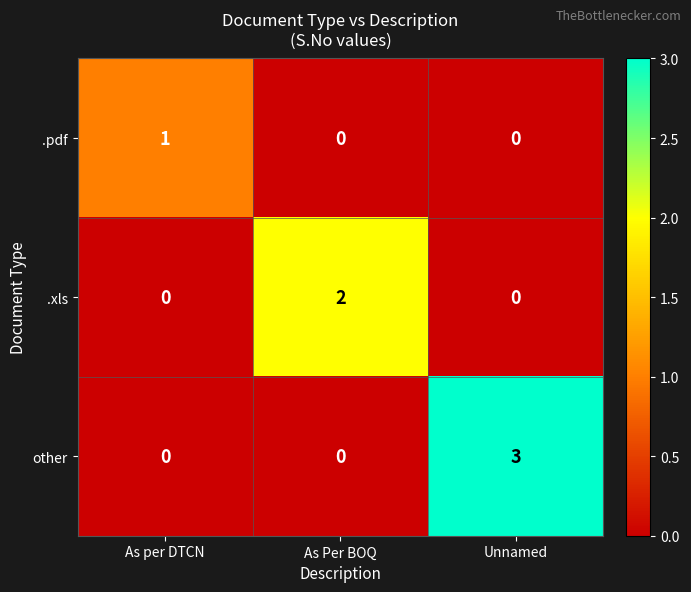

Which label corresponds to the largest value in the chart?

Unnamed